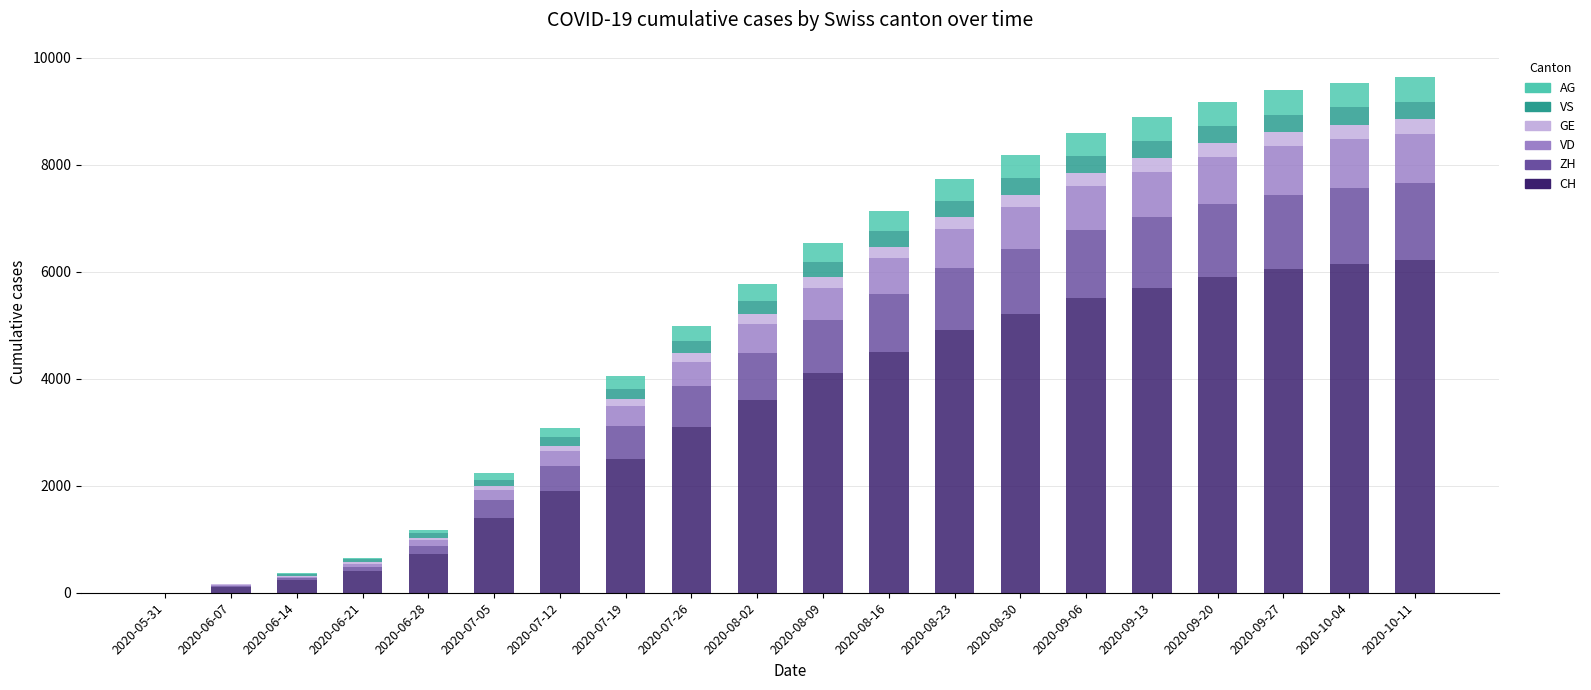

The value of CH at 2020-07-05 is 1923. True or false?

False